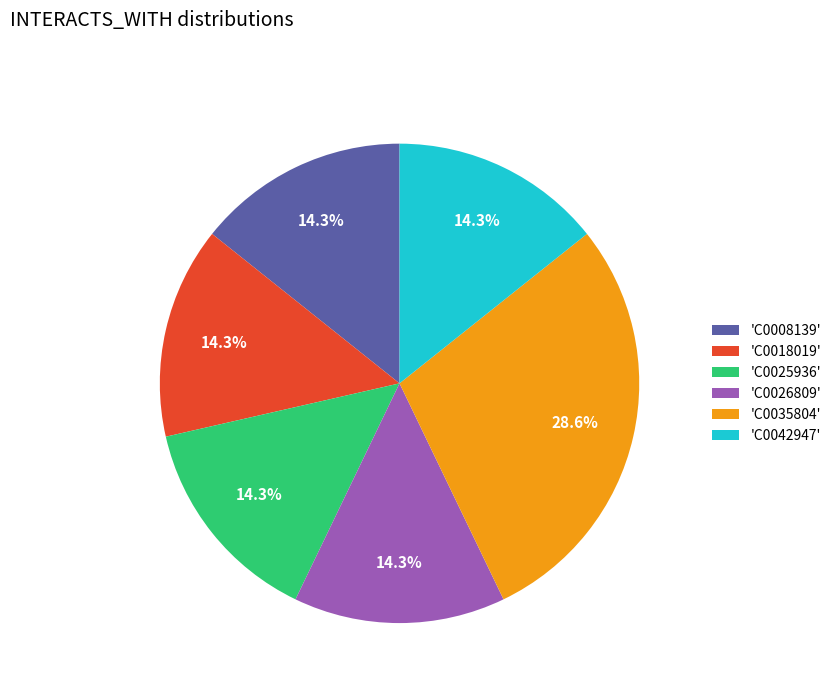

What is the largest slice in the pie chart?

'C0035804'